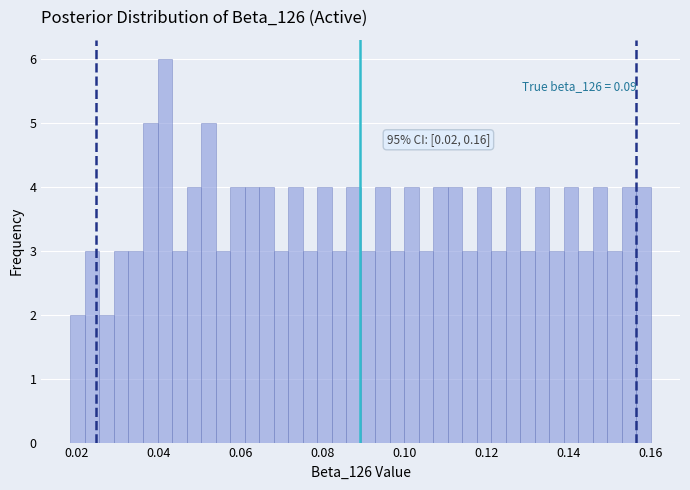

Read against the x-axis, roughly where is the centre of the tallest bar?

0.042